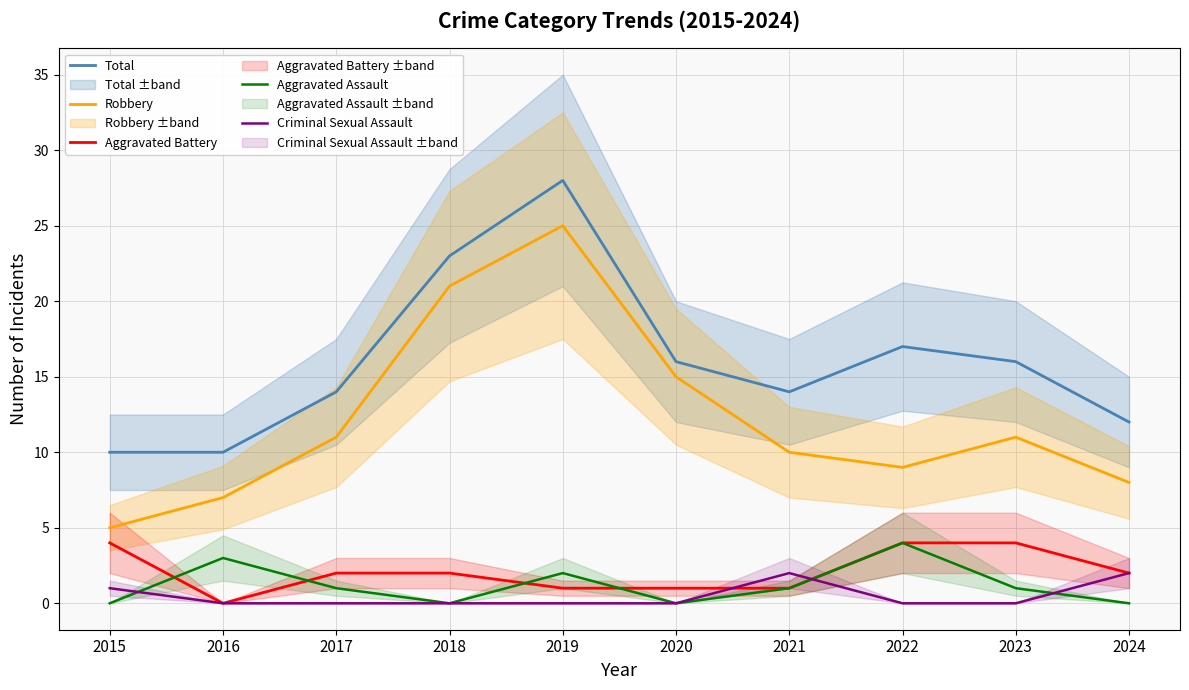

The value of Robbery at 2020 is 15. True or false?

True